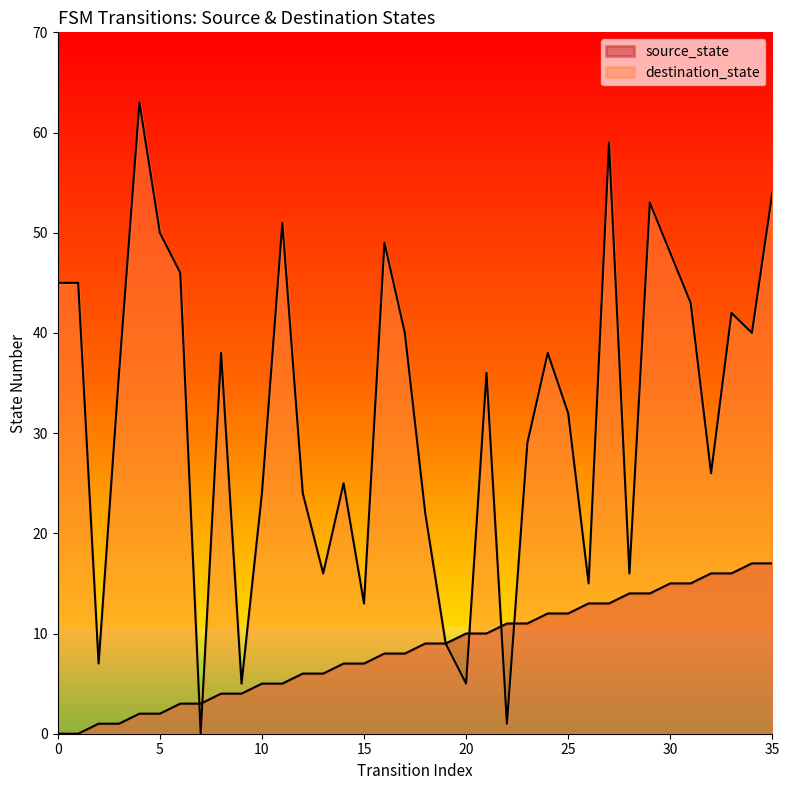

Does the chart display data point markers on the line(s)?

No